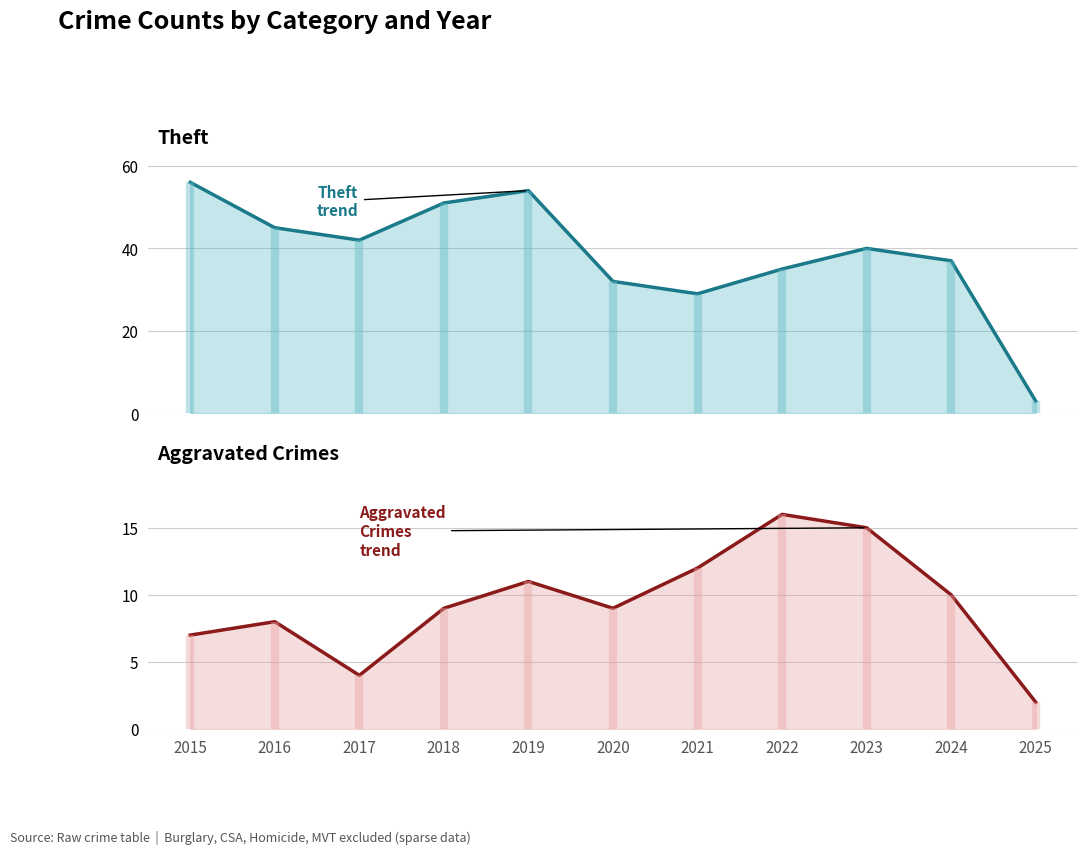

At which category does the chart reach its peak across all series?

2015